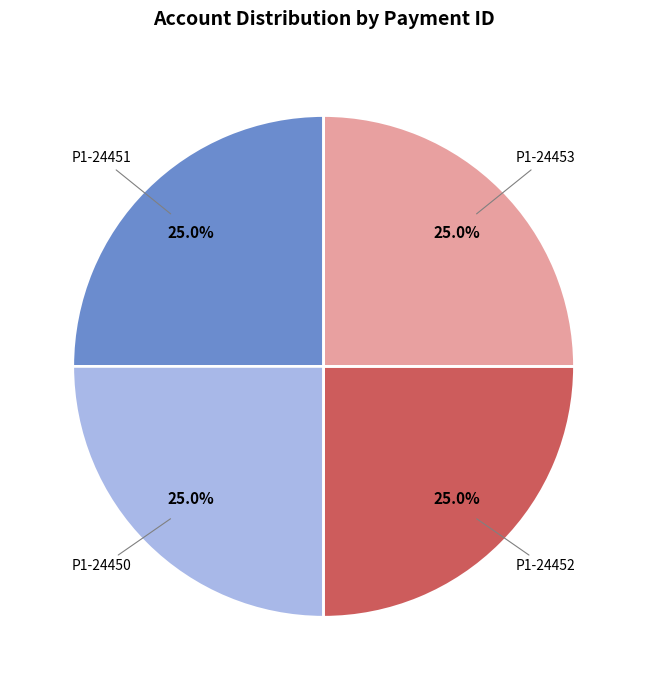

To the nearest percent, what is the average slice percentage?

25%